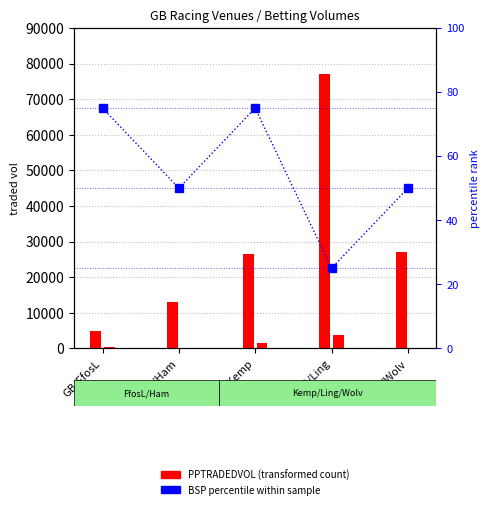

Are the bars grouped side by side (vs. stacked)?

Yes